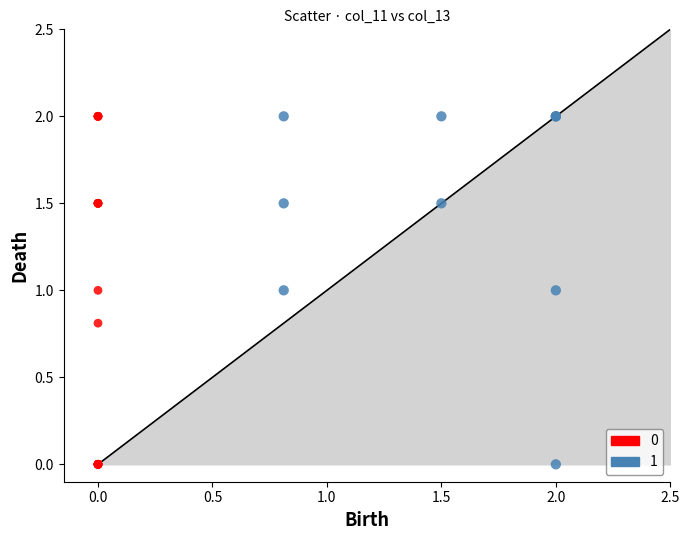

What are all the series names shown in the legend?

0, 1